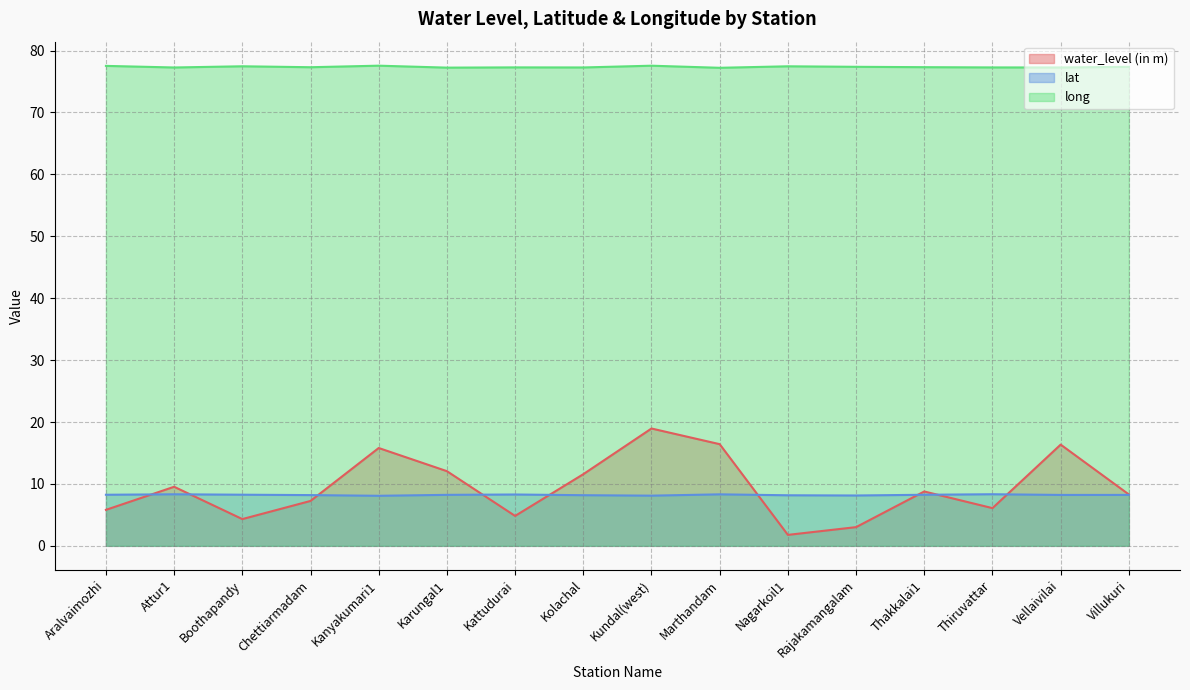

In water_level (in m), how many points are higher than both neighbors (excluding endpoints)?

5